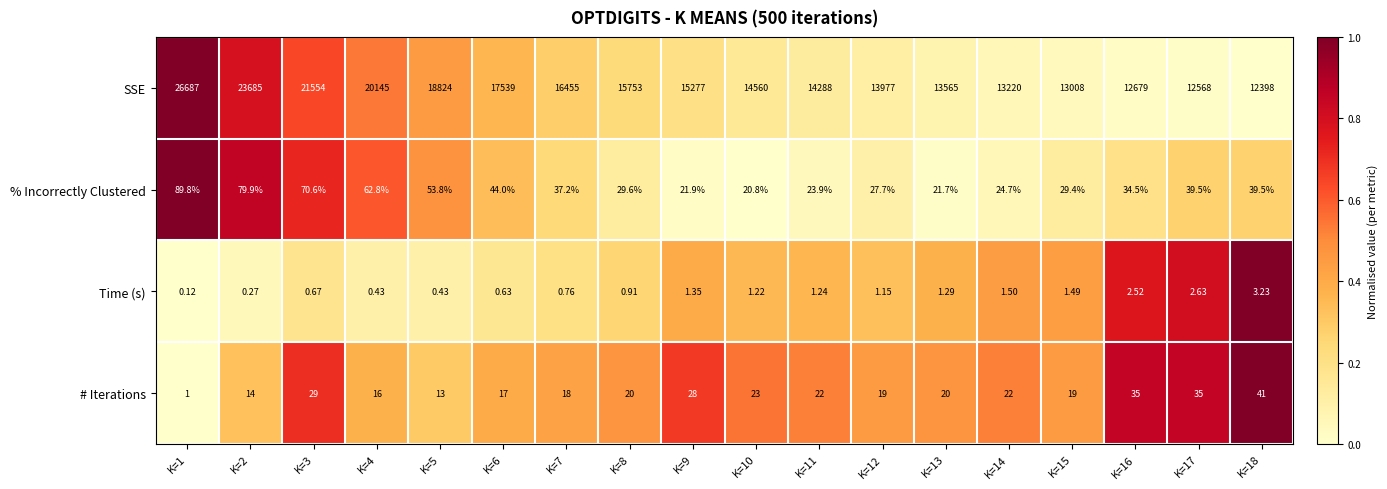

Which series has the largest range (max minus min)?

SSE